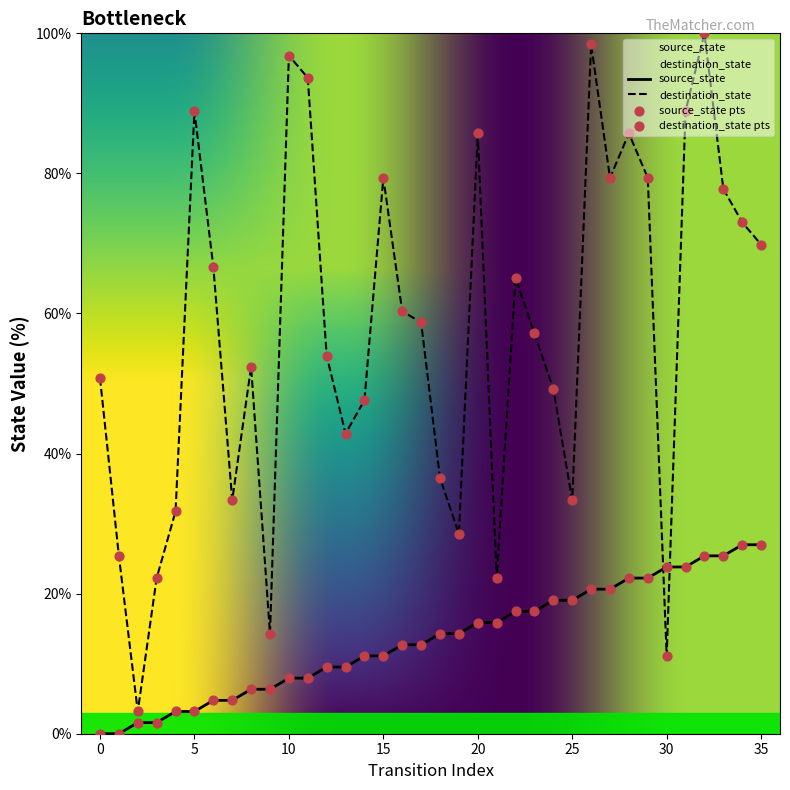

Which series has the widest spread of Y values?

destination_state